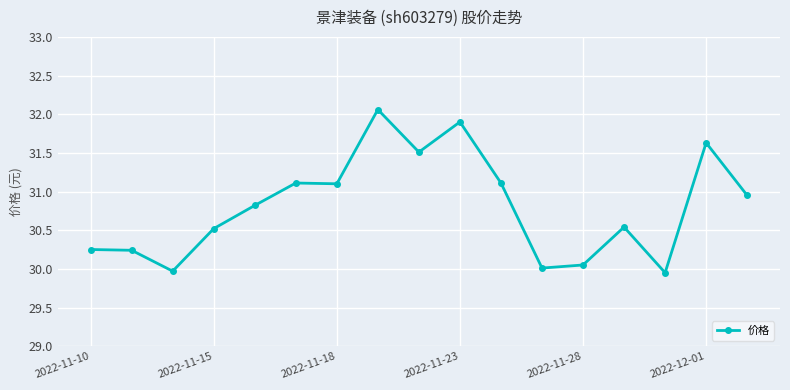

How many series are shown in this chart?

1